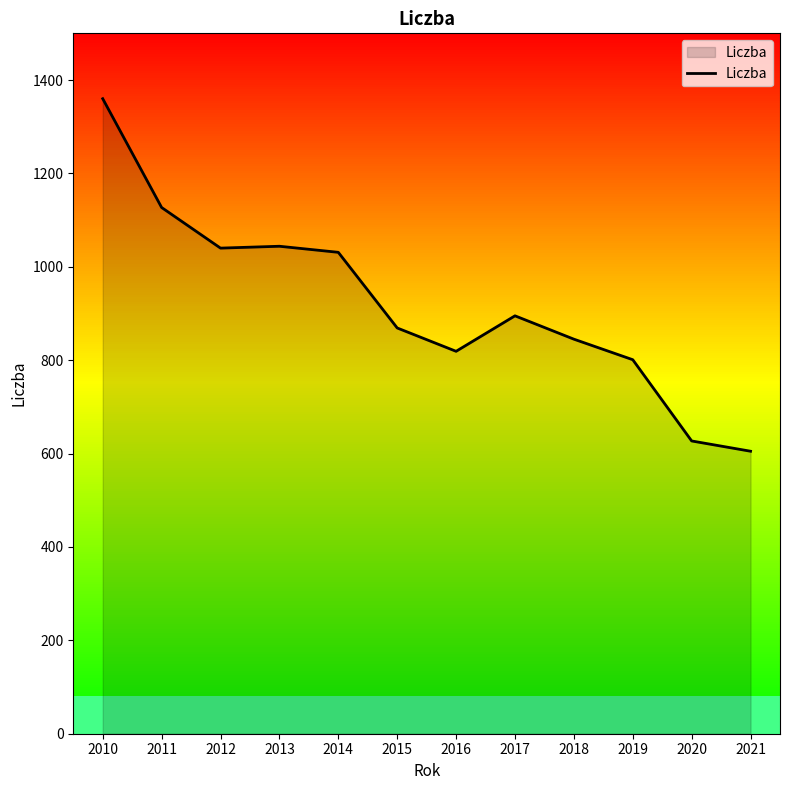

How many lines are shown in the chart?

1